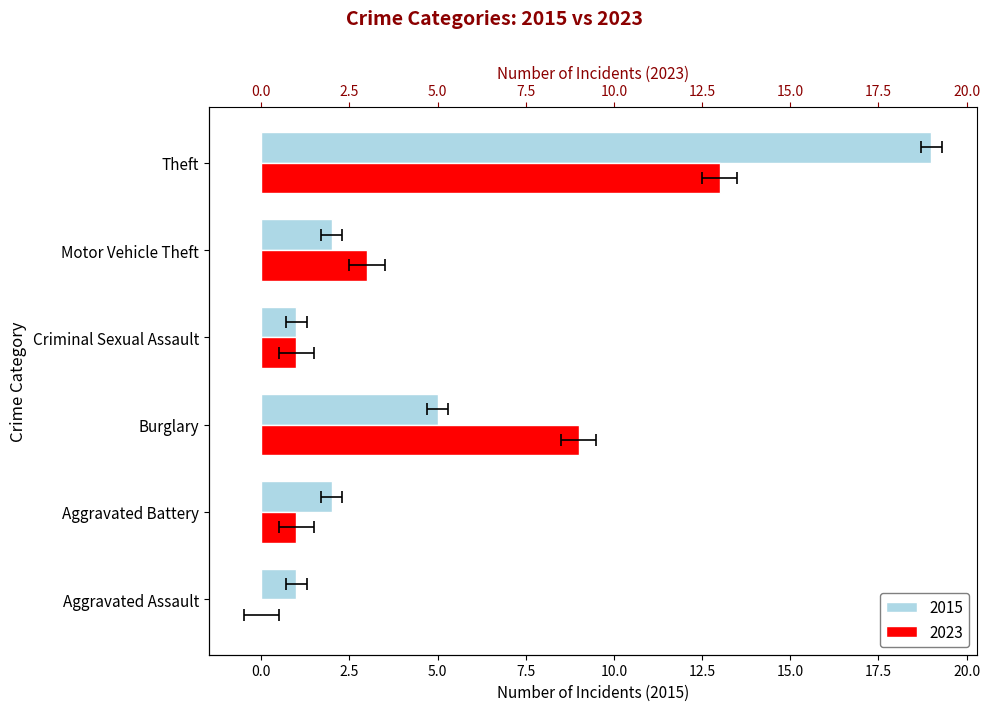

What is the label of the 6th bar from the right?

Aggravated Assault